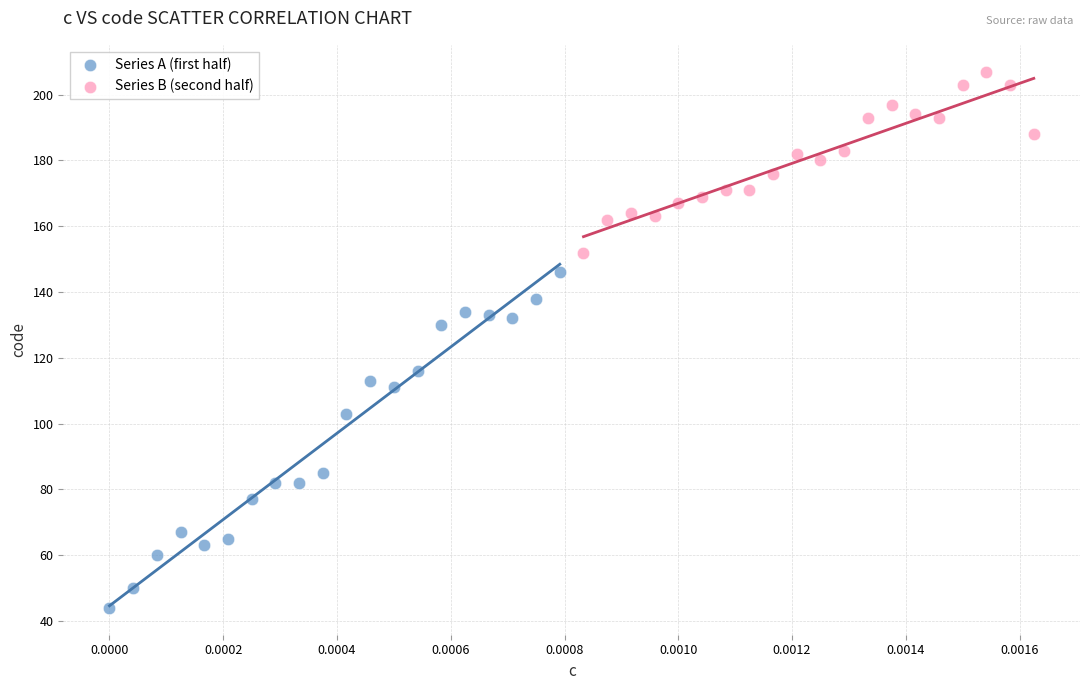

Which series has the largest Y range (max minus min)?

Series A (first half)